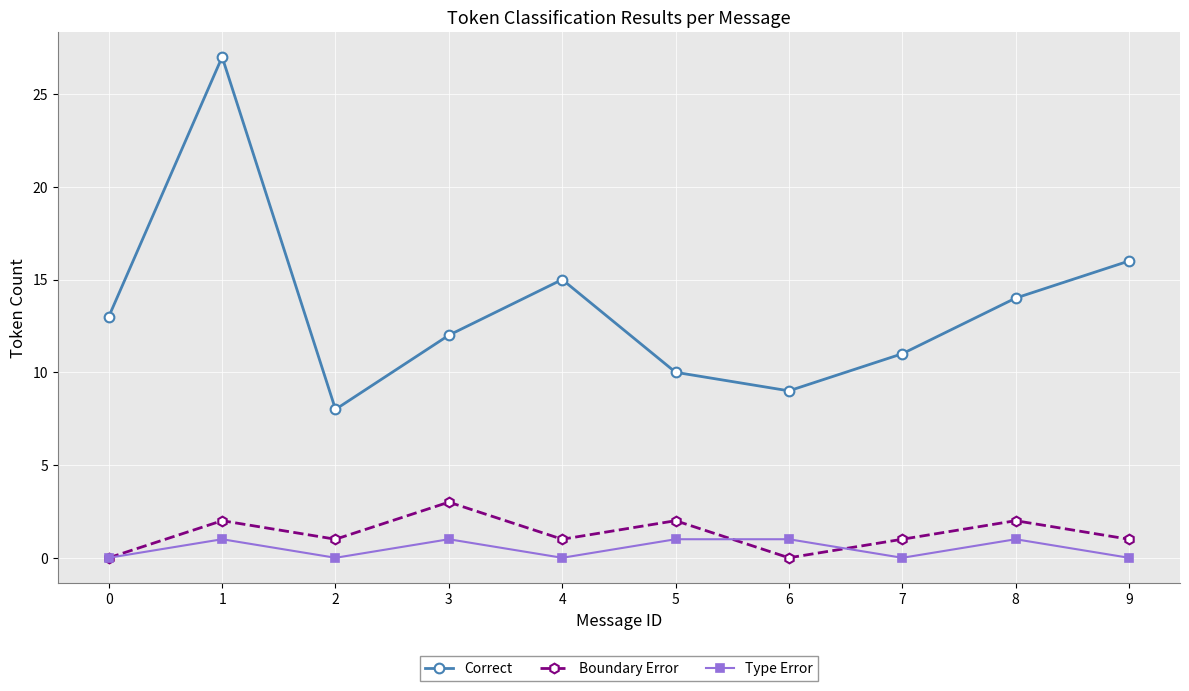

Reading right to left, list all the values displayed in this chart.

Correct: 16	14	11	9	10	15	12	8	27	13
Boundary Error: 1	2	1	0	2	1	3	1	2	0
Type Error: 0	1	0	1	1	0	1	0	1	0